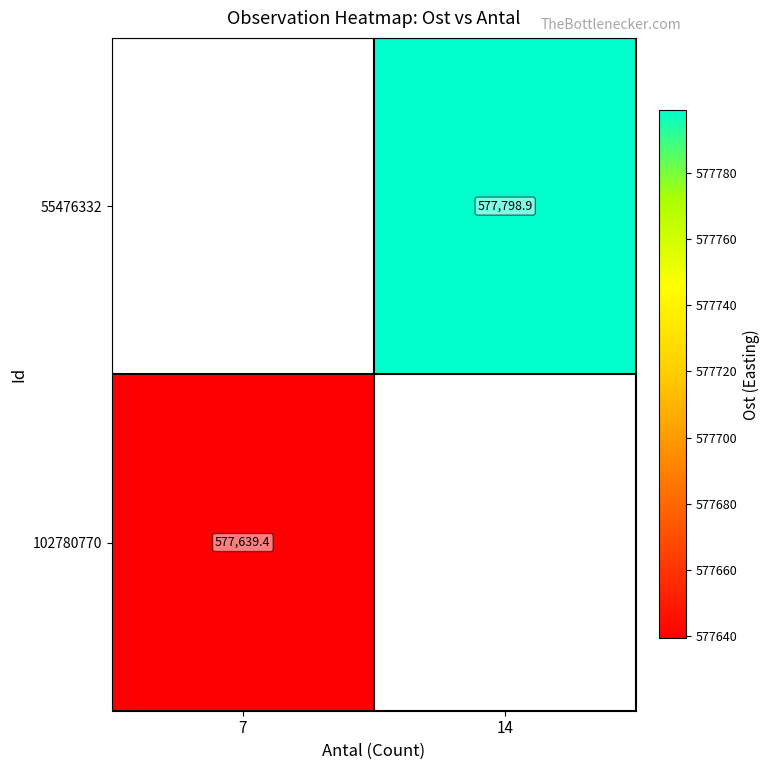

Is the value of 55476332 at 14 greater than the value of 102780770 at 7?

Yes